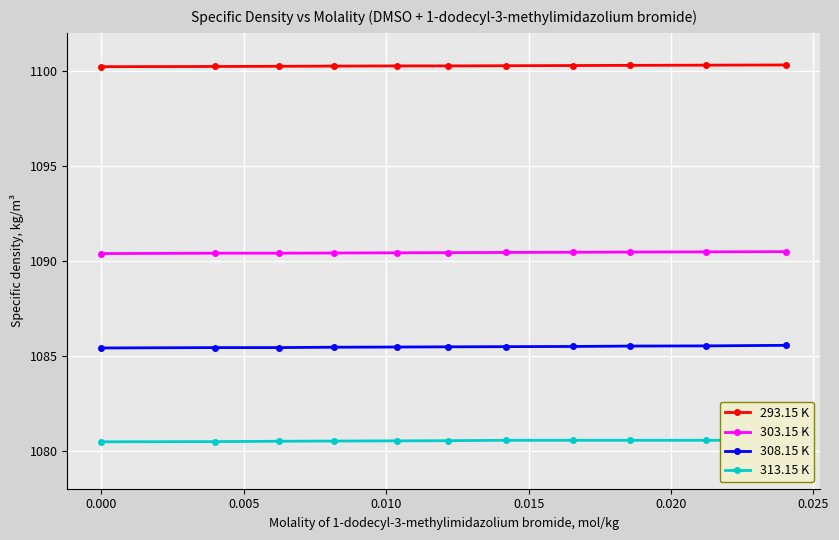

What is the value of the 293.15 K point at the 9th from the left?

1100.3